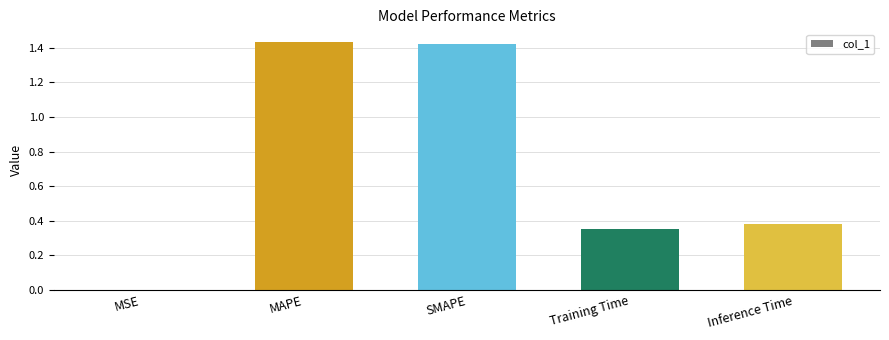

What is the sum of all values?

3.6